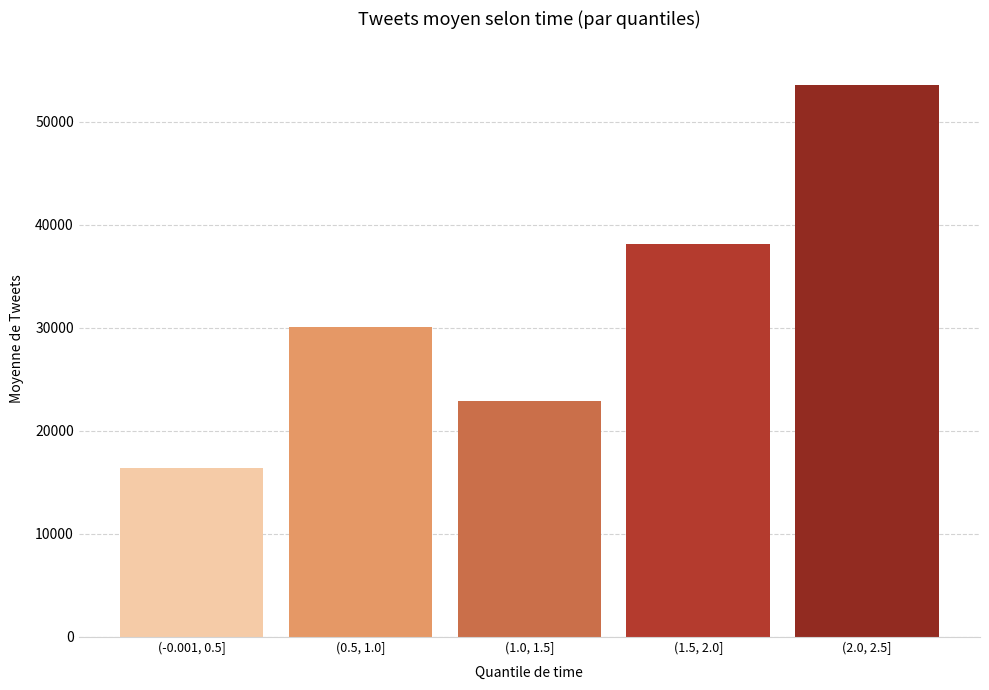

Reading left to right, what are all the values shown in this chart?

(-0.001, 0.5]=16400	(0.5, 1.0]=30100	(1.0, 1.5]=22900	(1.5, 2.0]=38100	(2.0, 2.5]=53500